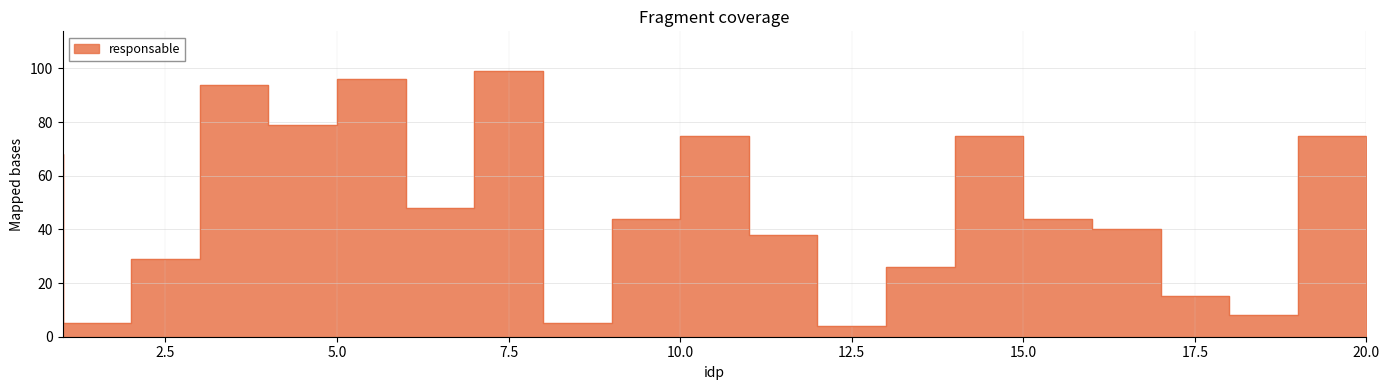

Does the chart display data point markers on the line(s)?

No